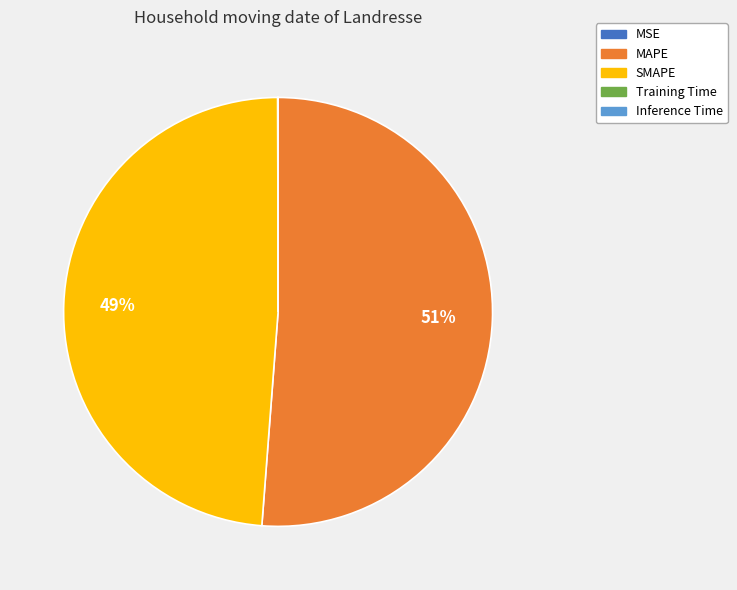

To the nearest percent, what is the average slice percentage?

20%